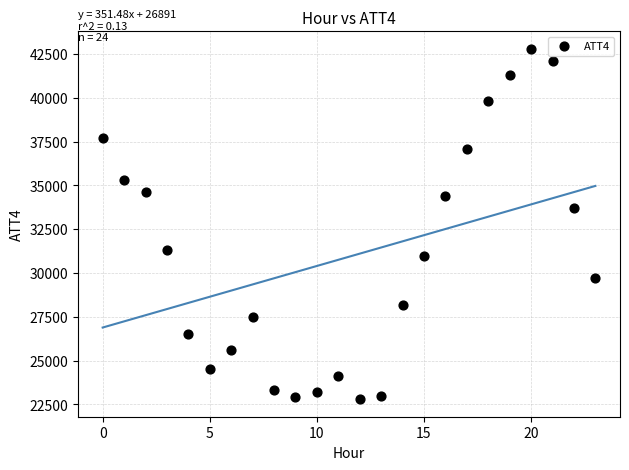

What Y value in the scatter plot is closest to 32800?

33700